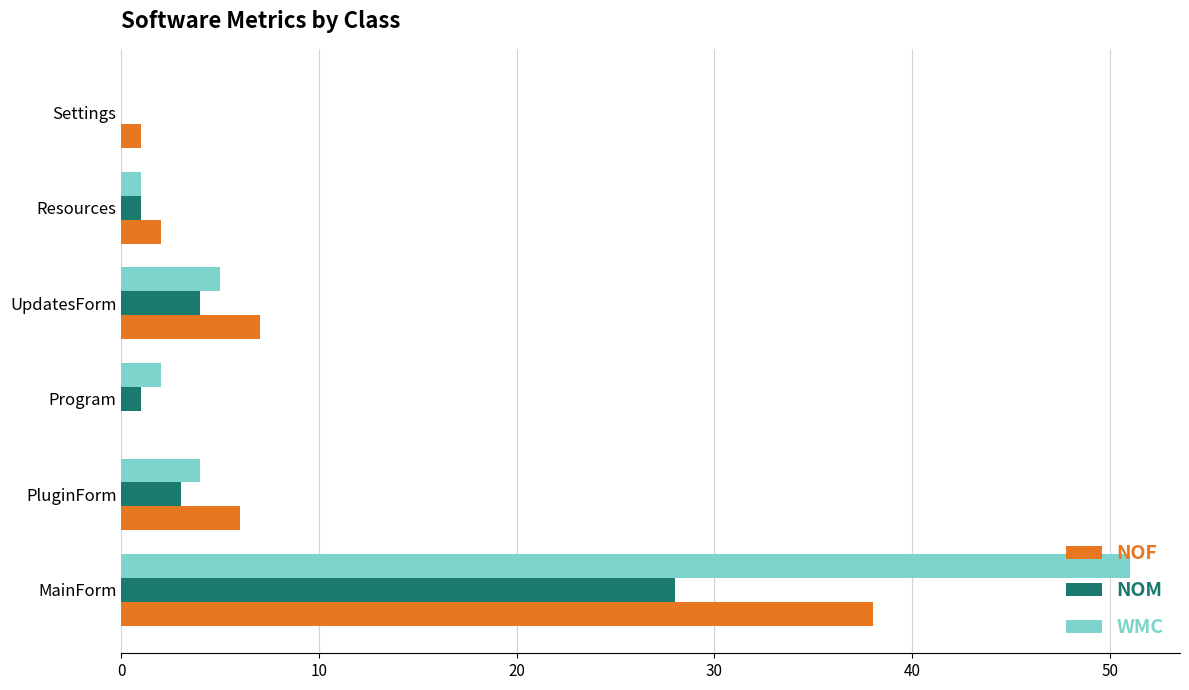

True or false: NOM has a value of 4 at UpdatesForm.

True